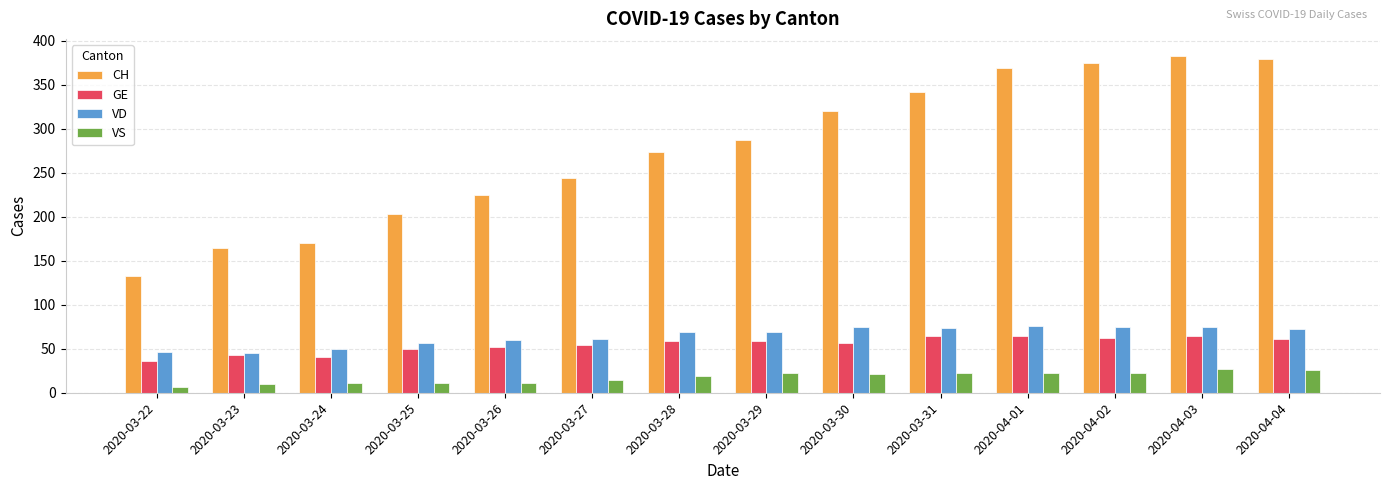

What is the highest value of the VD series?

76